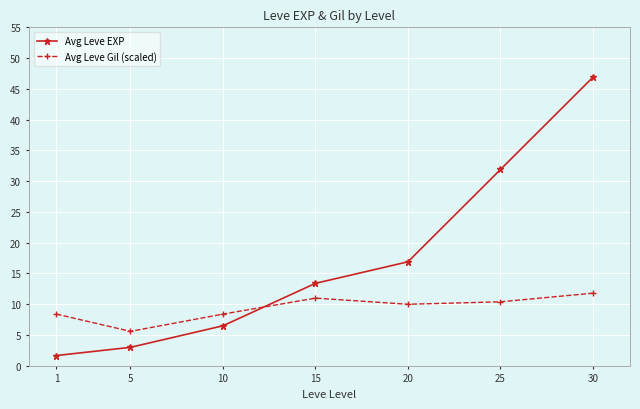

Rank the series by their average value, from highest to lowest.

Avg Leve EXP, Avg Leve Gil (scaled)